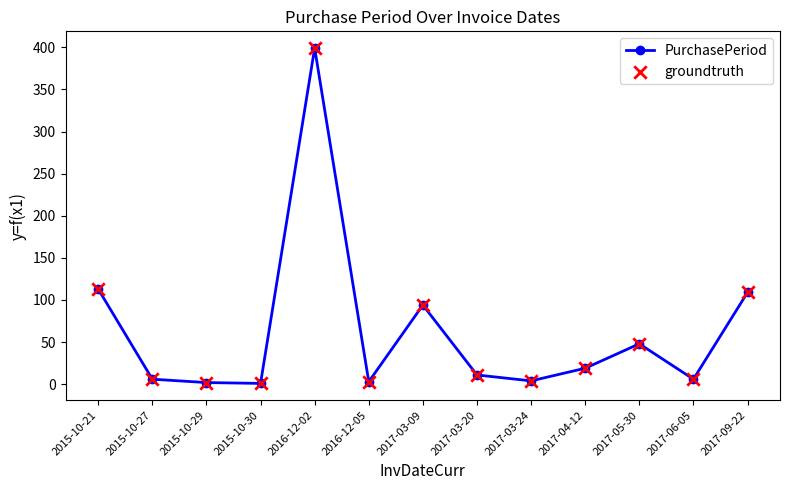

What is the average value?

63